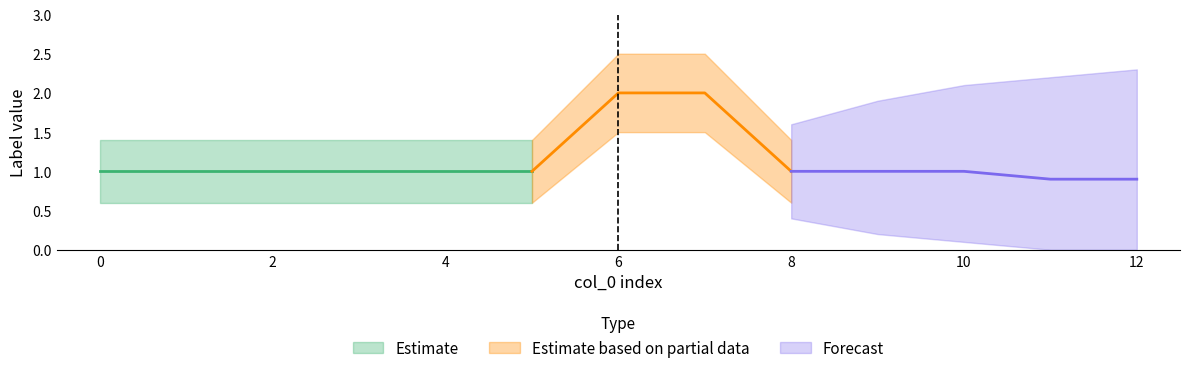

True or false: Label_1 and lower_1 cross at least once.

False